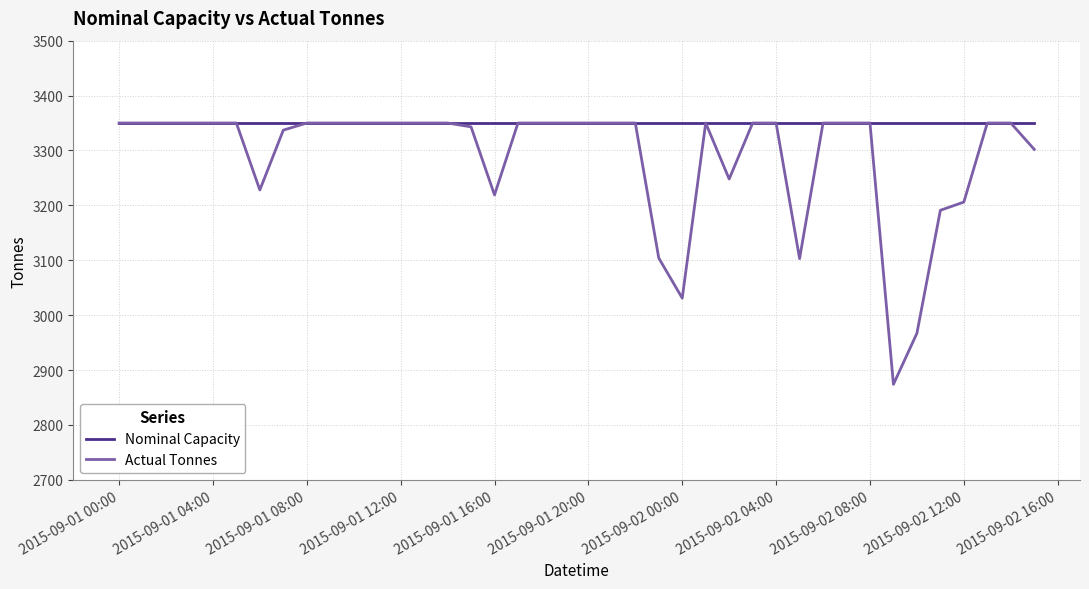

List the series in order of their overall mean, highest first.

Nominal Capacity, Actual Tonnes